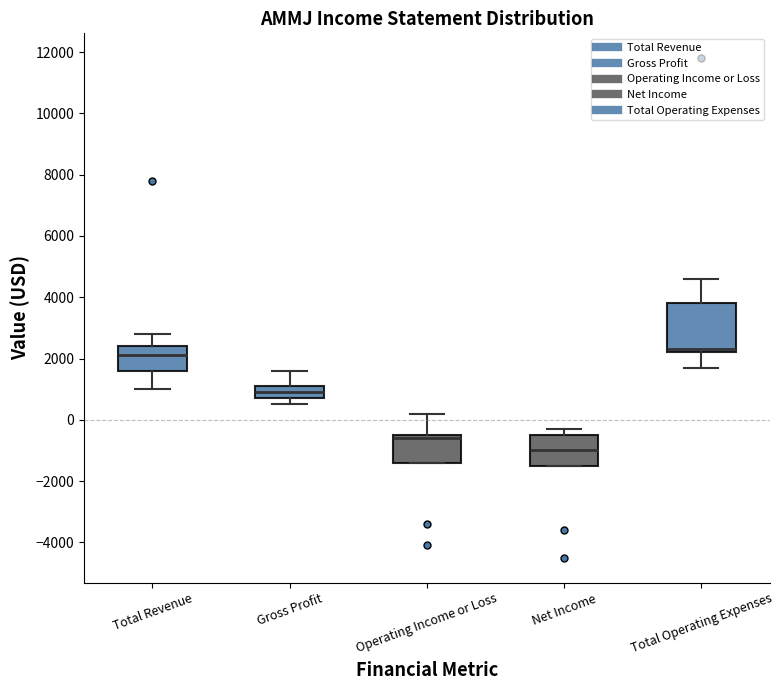

Which box has the highest median line?

Total Operating Expenses